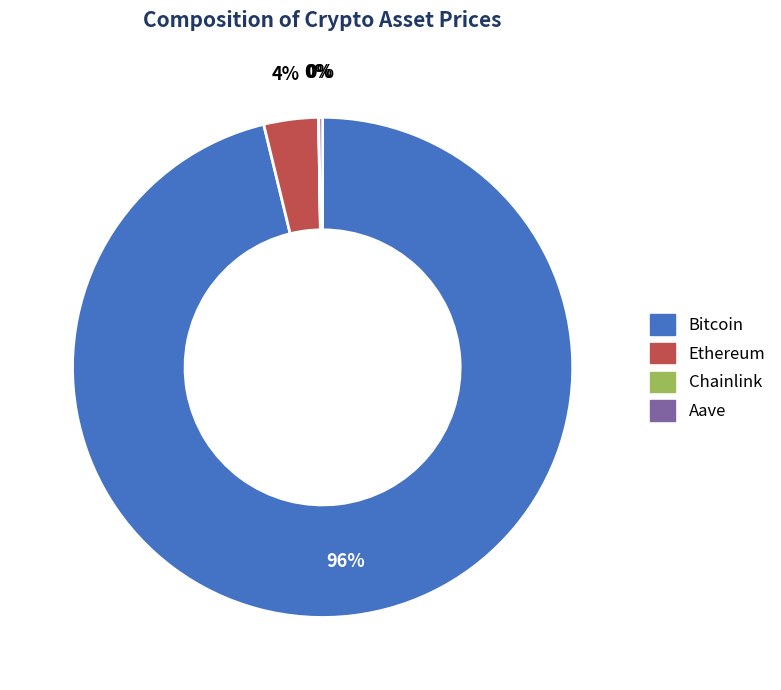

Which category has the biggest portion of the pie?

Bitcoin